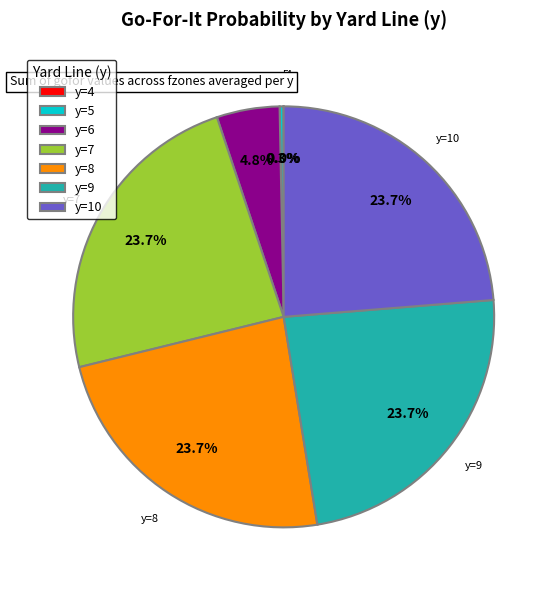

Between y=5 and y=7, which is larger?

y=7